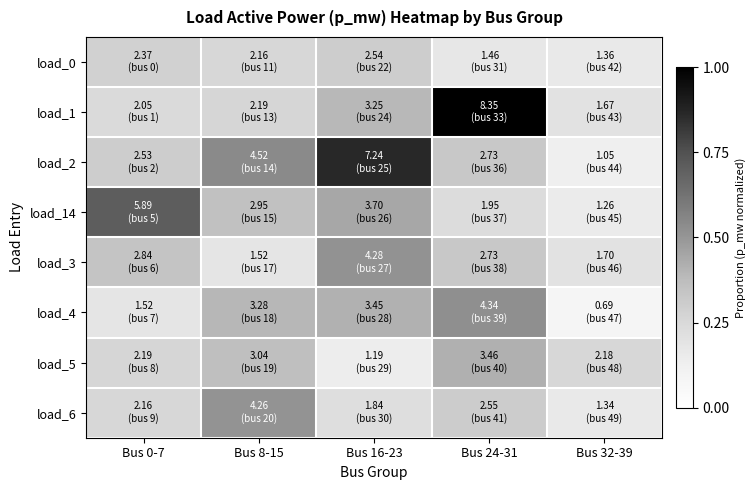

At how many categories does at least one series exceed 0?

5